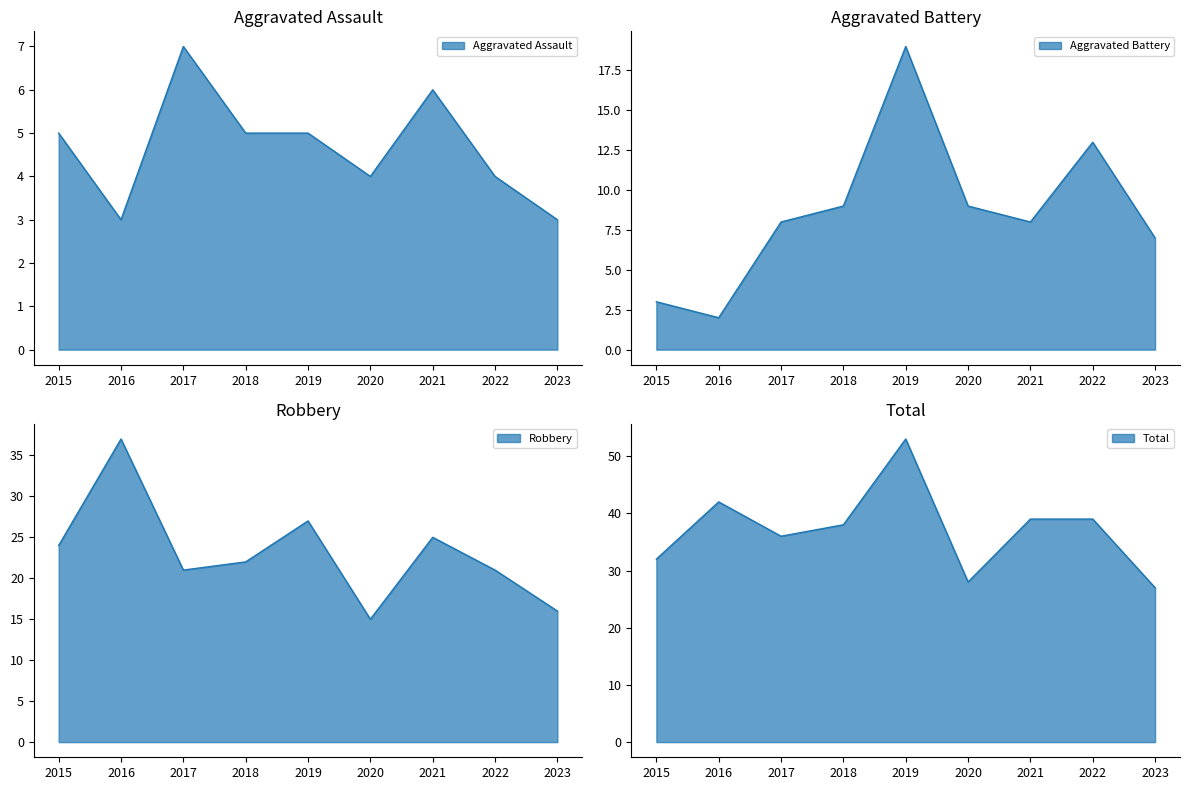

Where do Aggravated Battery and Aggravated Assault first cross each other?

2016 and 2017